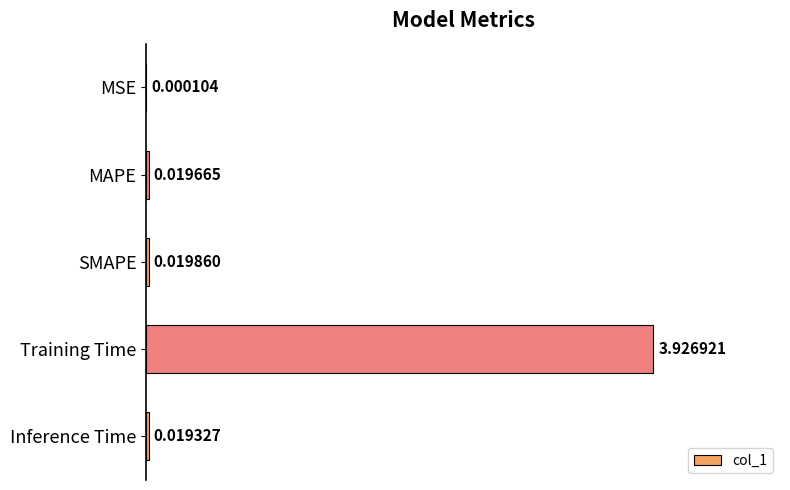

What is the change in value from MSE to Training Time?

+3.9